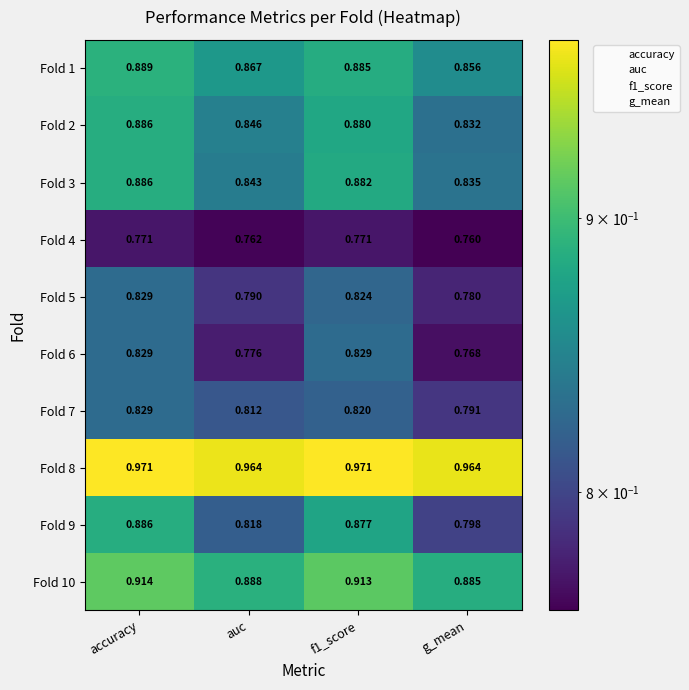

At which category is the sum across all series the highest?

accuracy